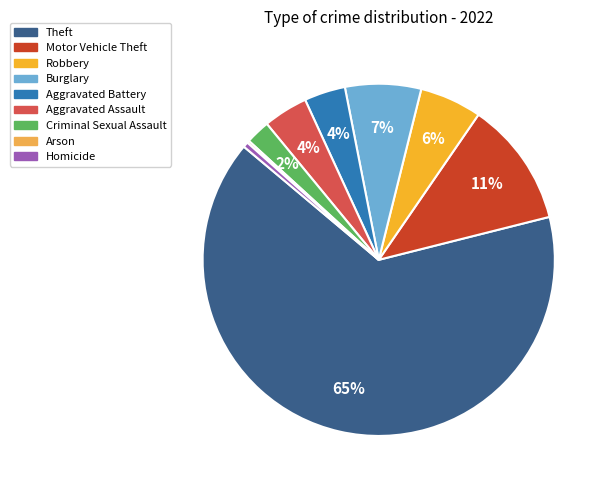

To the nearest percent, what percentage of the pie is Aggravated Battery?

4%